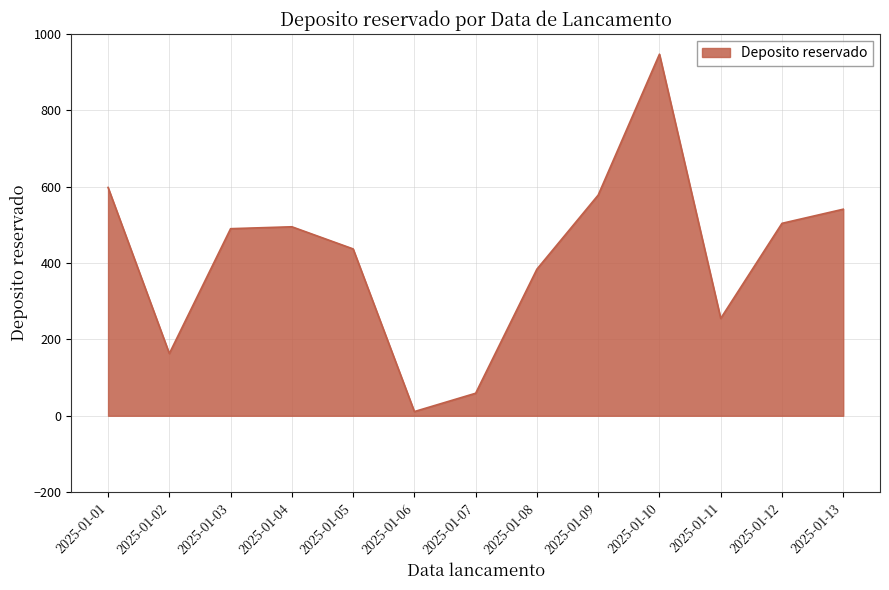

Read the value at 2025-01-01.

598